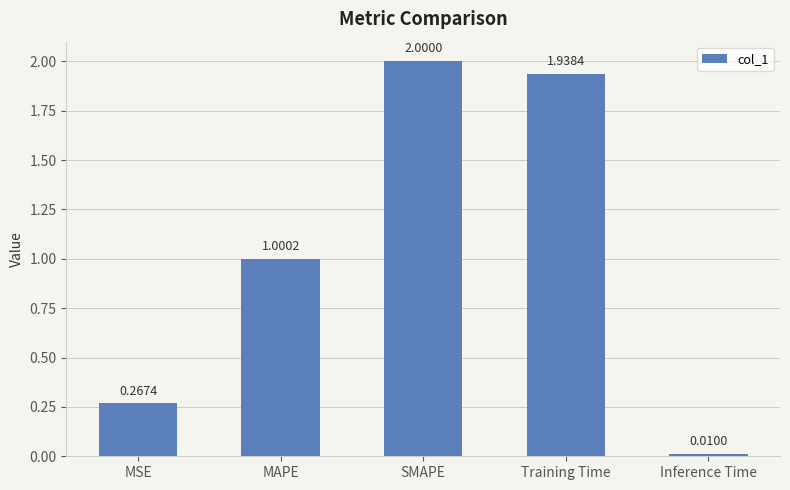

How many bars are there in total?

5